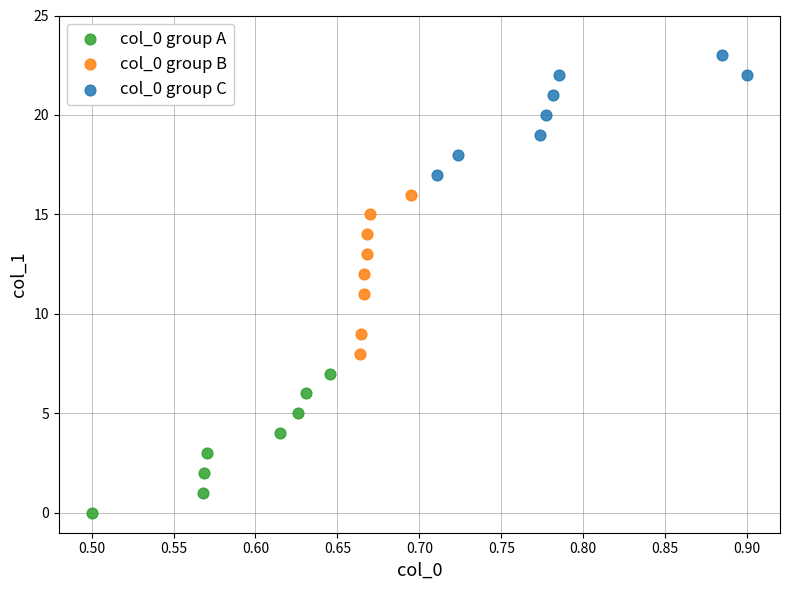

Which series reaches the minimum Y coordinate?

col_0 group A